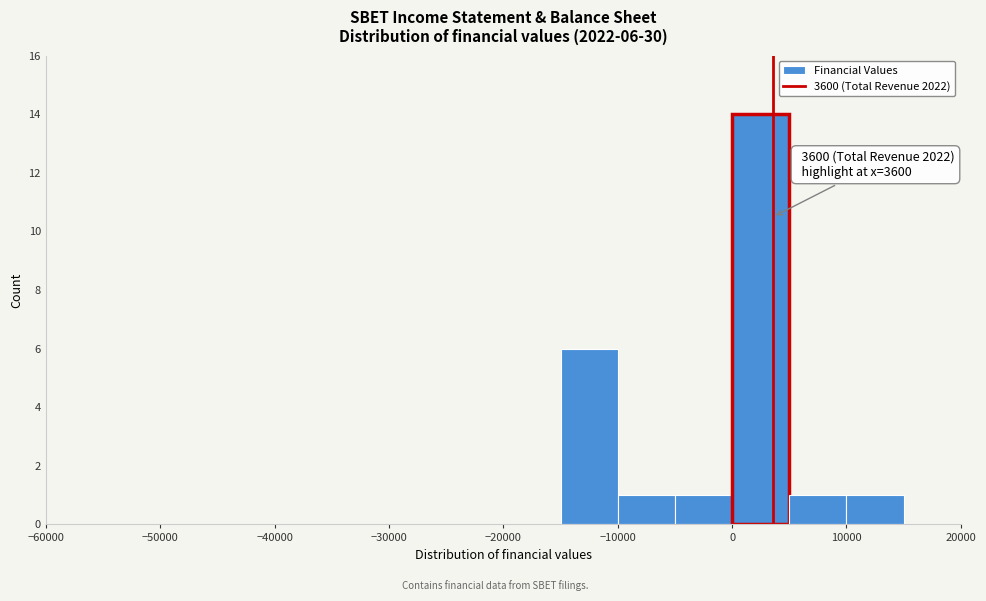

Which range on the x-axis has the tallest bar?

0 to 5000